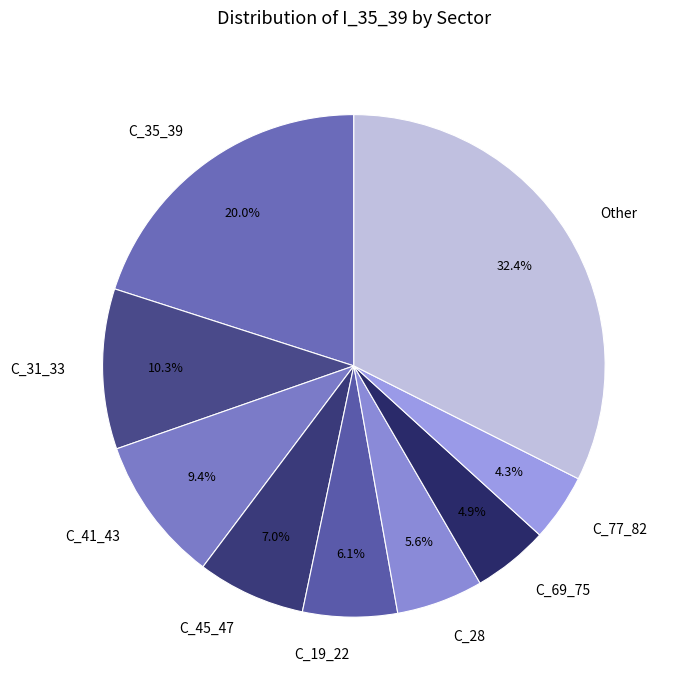

Rank the categories by value from lowest to highest.

C_77_82, C_69_75, C_28, C_19_22, C_45_47, C_41_43, C_31_33, C_35_39, Other